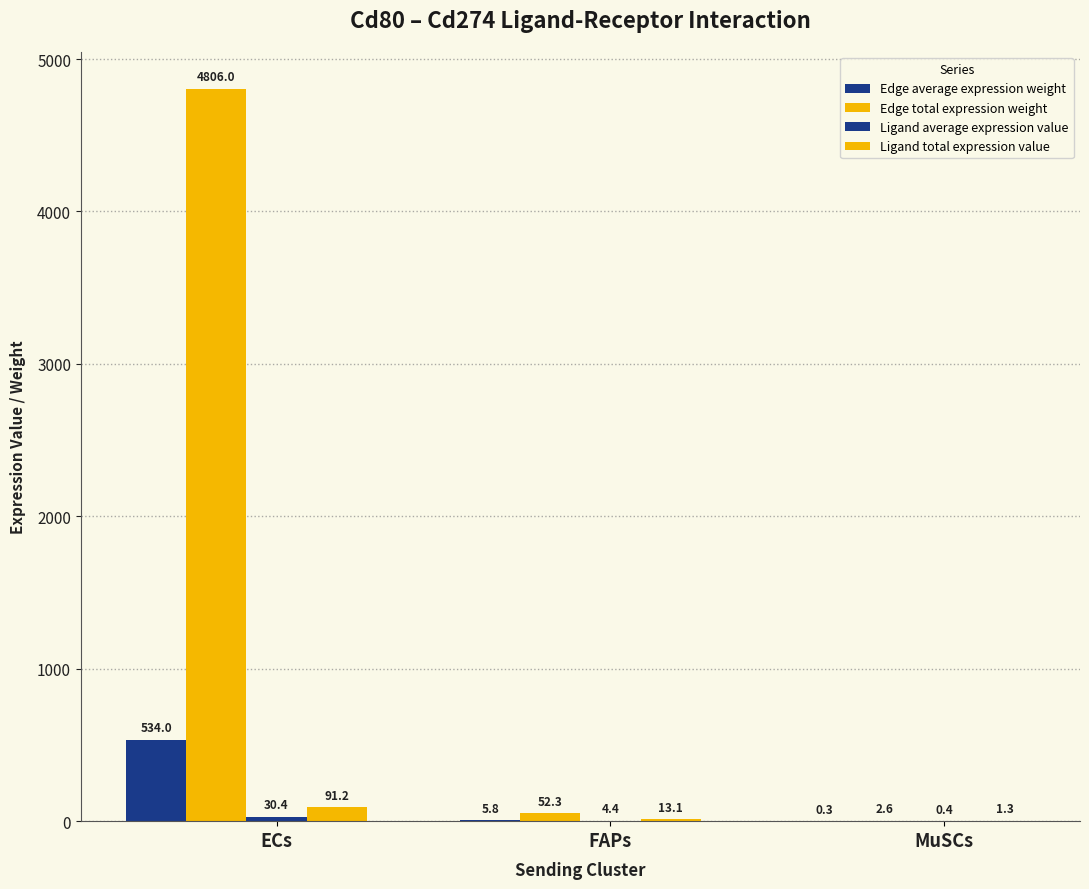

At ECs, list the series in order from largest to smallest.

Edge total expression weight, Edge average expression weight, Ligand total expression value, Ligand average expression value